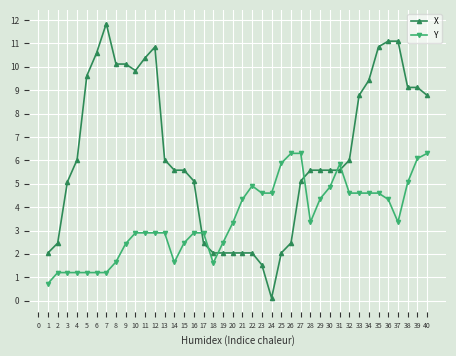

Is it true that X equals 2.0 at 22?

True